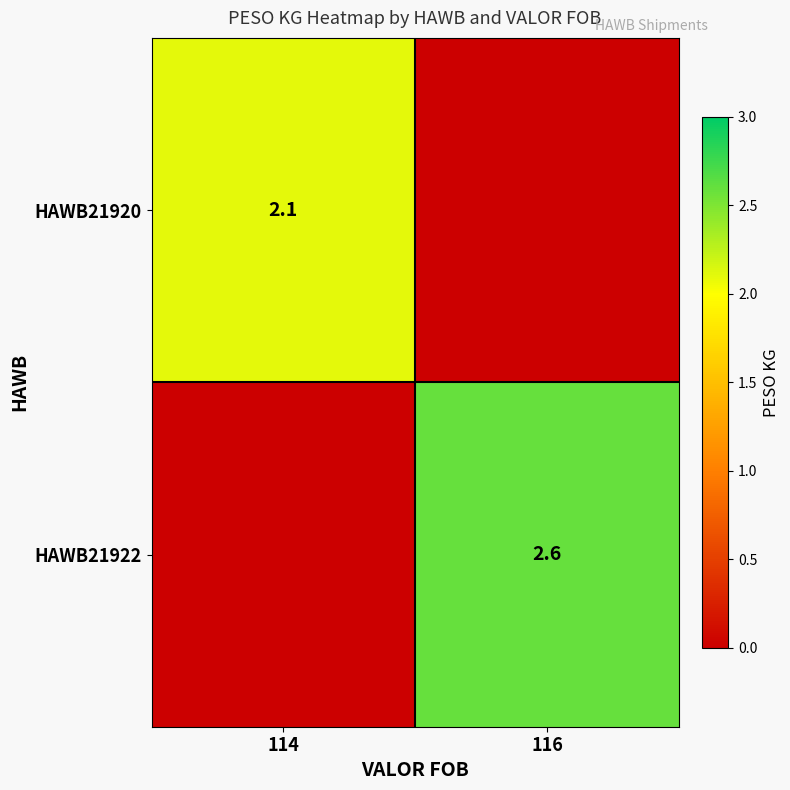

The HAWB21920 series shows 2.1 at 114. True or false?

True